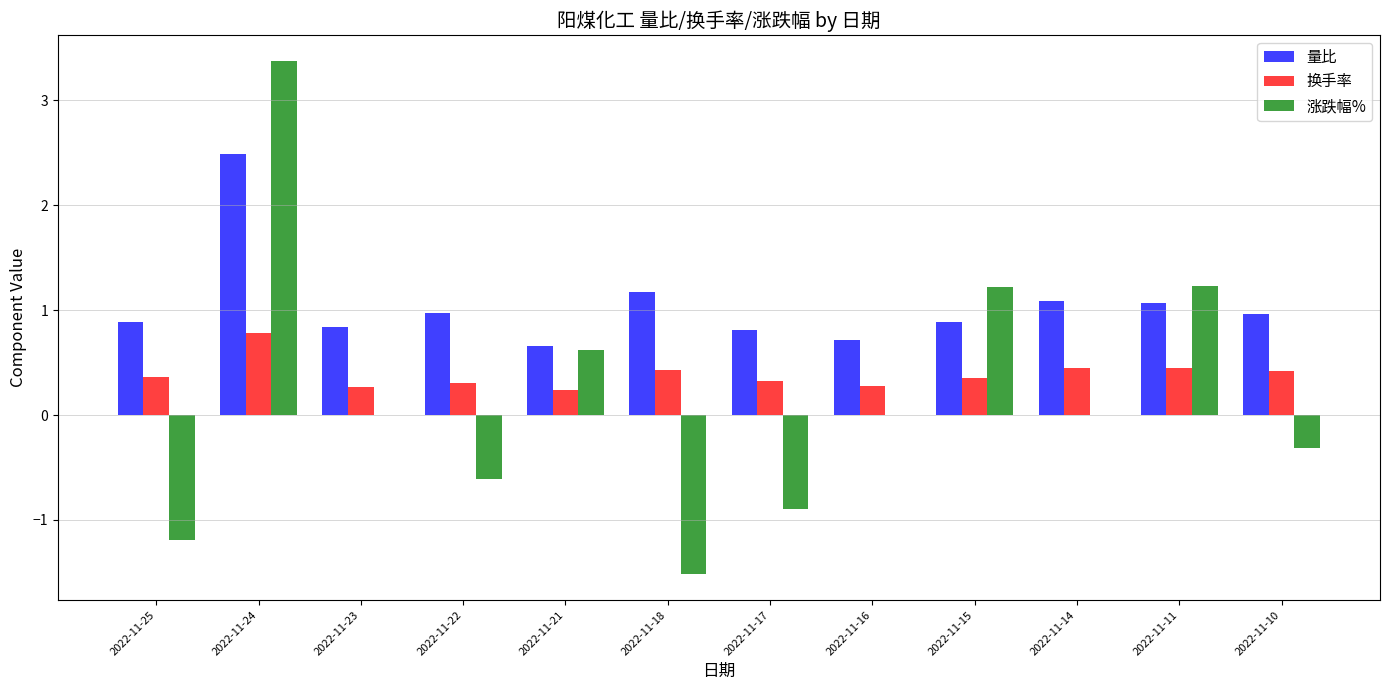

Between 2022-11-21 and 2022-11-10, which series saw the biggest shift?

涨跌幅%